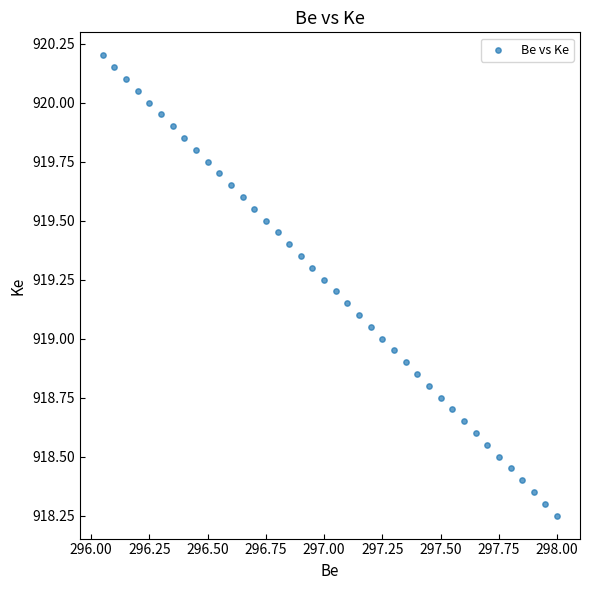

What is the range of X values (max minus min)?

2.0